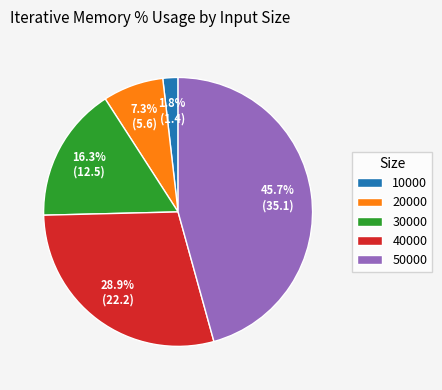

Does any single category account for the majority?

No